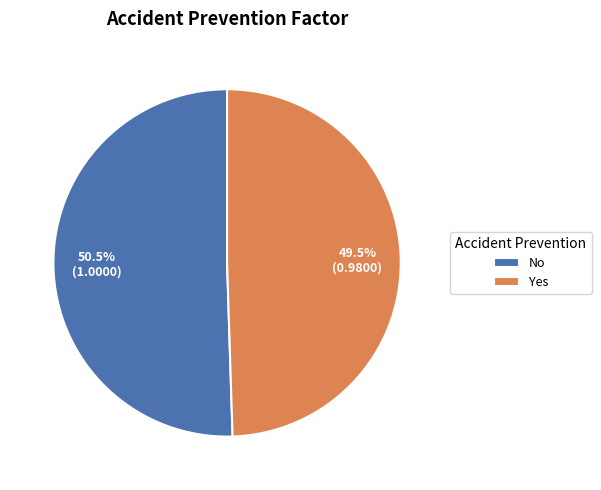

How many segments does this pie chart have?

2